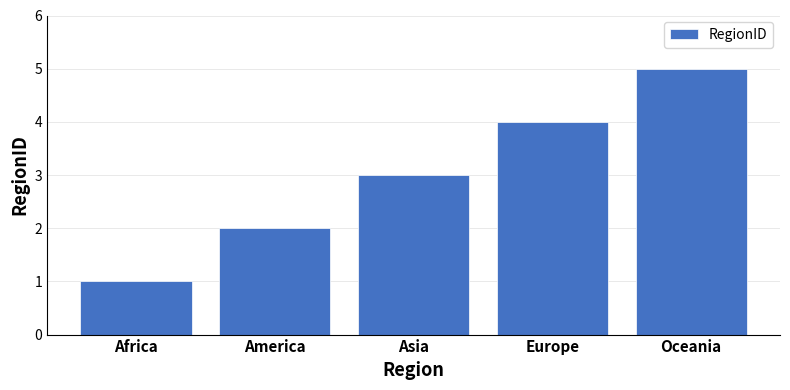

What is the difference between the values at America and Africa?

1